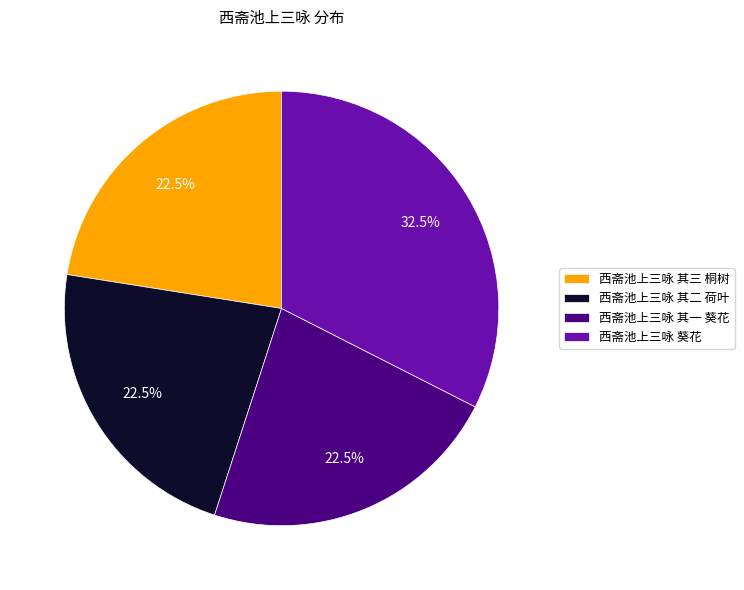

How many segments does this pie chart have?

4